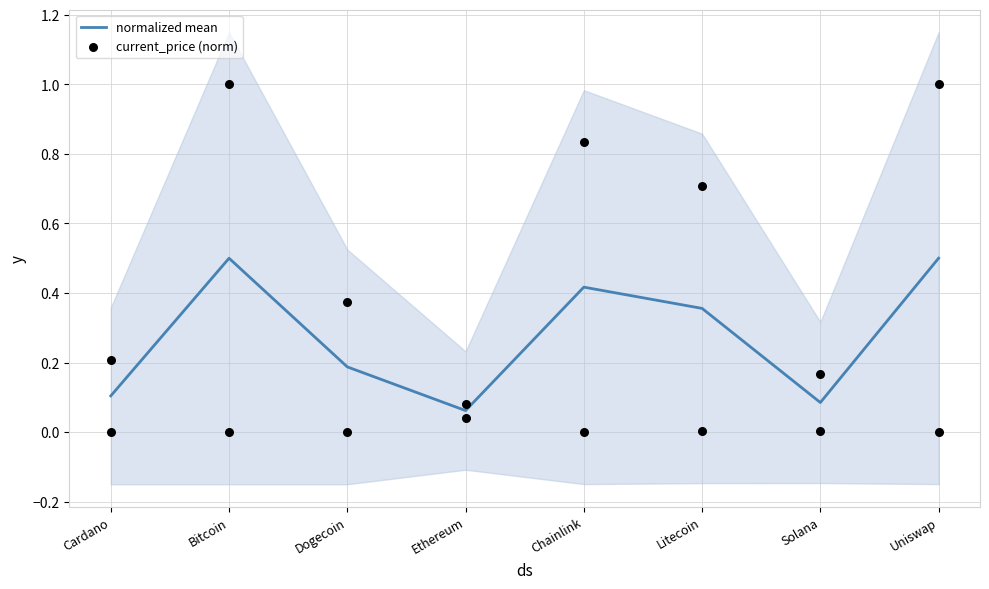

Which series contains the highest Y value?

current_price (norm)